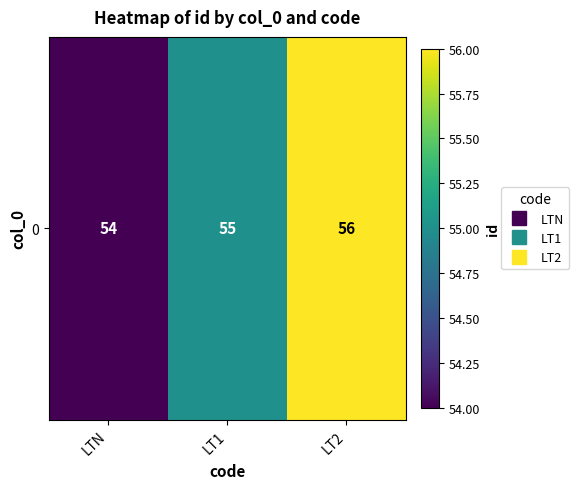

How many values exceed 55?

1